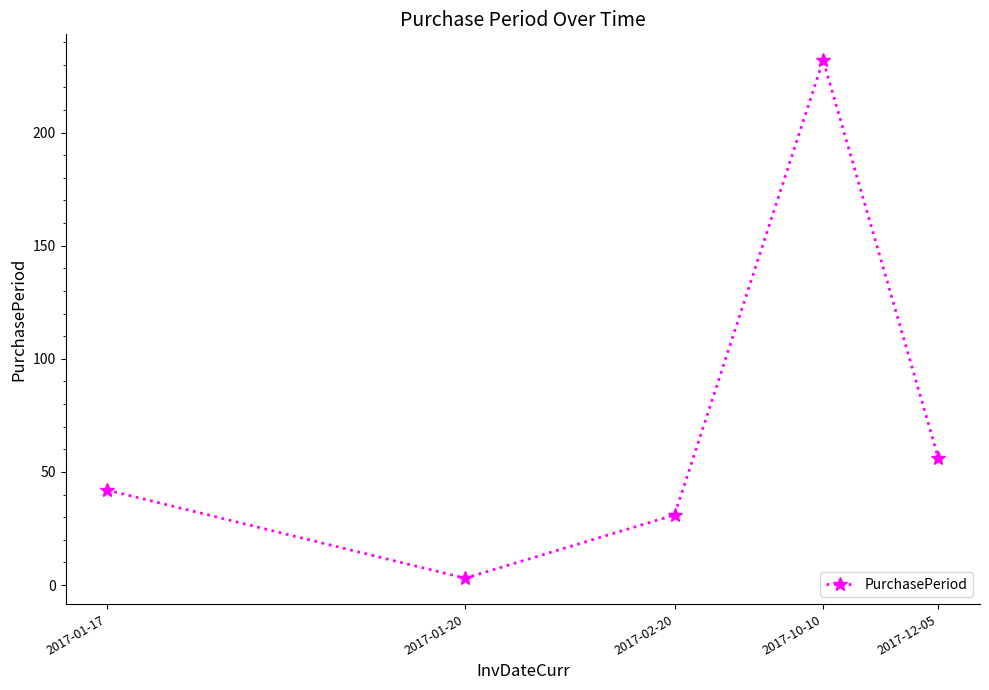

How many interior local valleys (lower than both neighbors) does the data have?

1